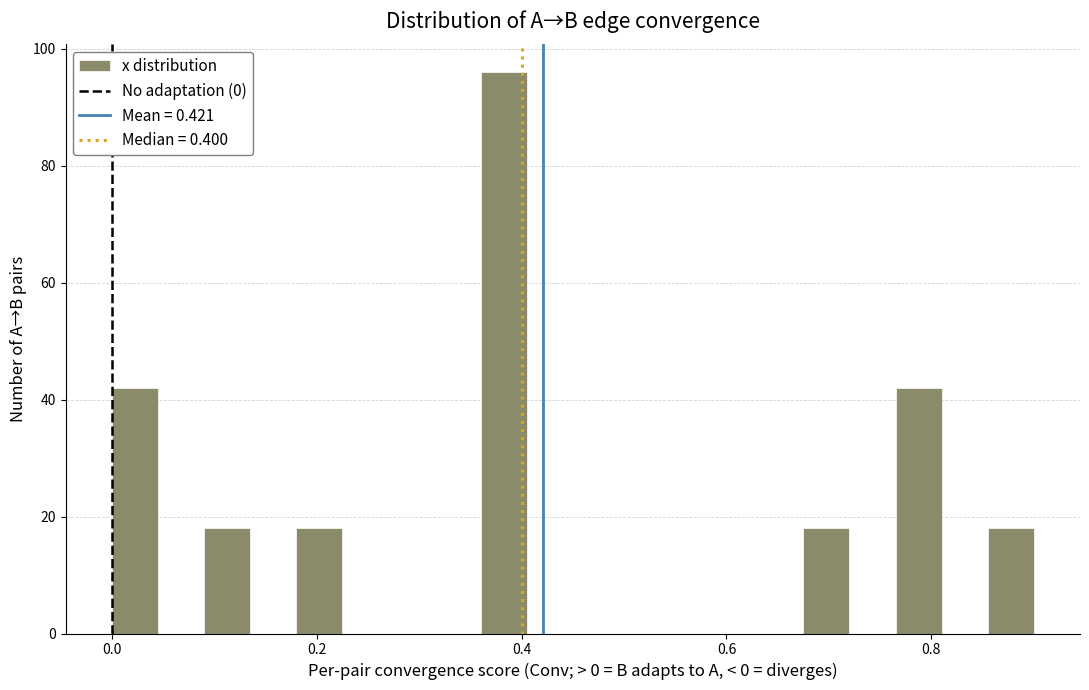

Read against the x-axis, roughly where is the centre of the tallest bar?

0.38